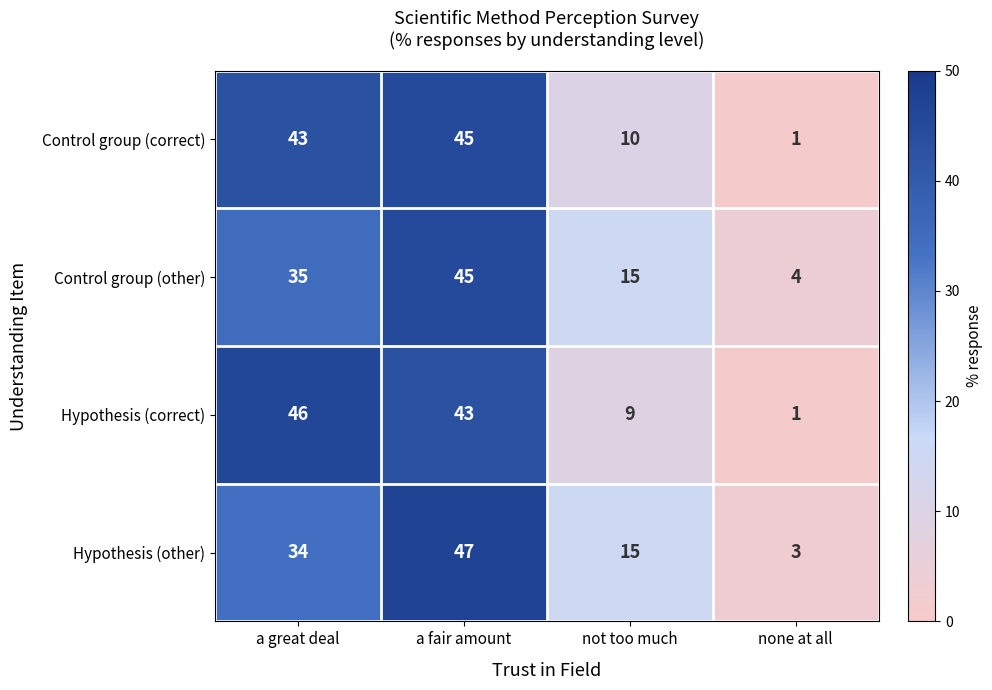

What is the spread (max minus min) of values at a fair amount?

4